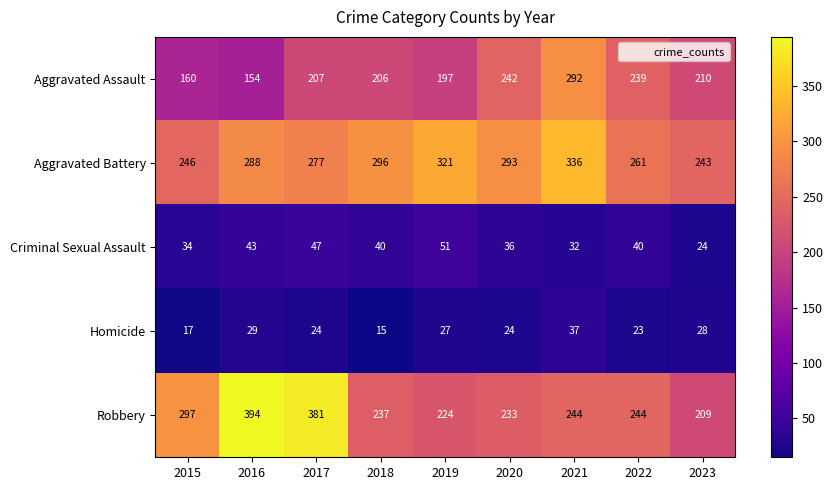

True or false: Homicide has a value of 34 at 2022.

False